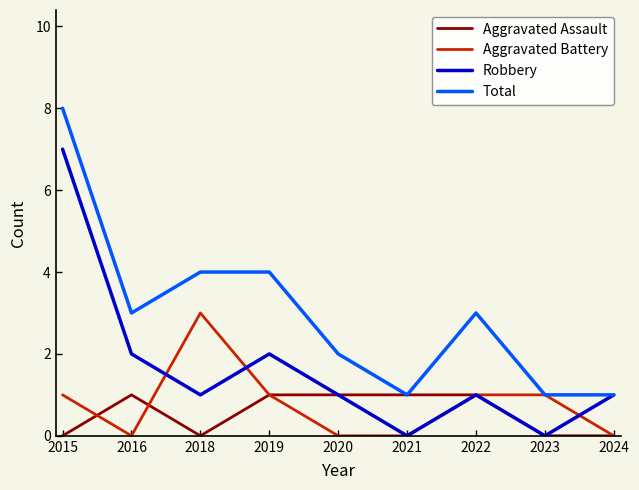

At which category is the sum across all series the highest?

2015